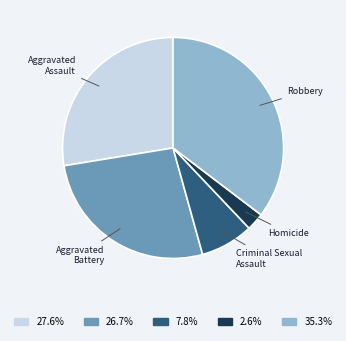

Between Aggravated Battery and Robbery, which is larger?

Robbery